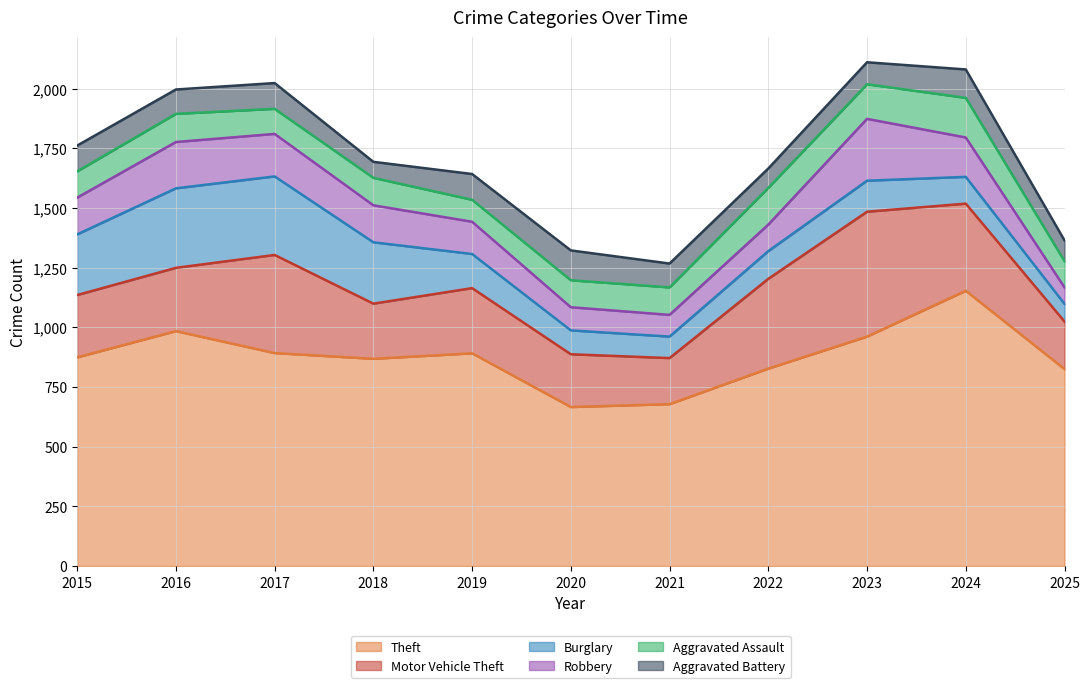

Reading left to right, what are all the values shown in this chart?

Theft: 2015=874	2016=984	2017=892	2018=868	2019=891	2020=666	2021=678	2022=827	2023=961	2024=1153	2025=825
Motor Vehicle Theft: 2015=261	2016=265	2017=411	2018=231	2019=273	2020=221	2021=193	2022=376	2023=523	2024=365	2025=199
Burglary: 2015=254	2016=333	2017=329	2018=257	2019=143	2020=100	2021=90	2022=116	2023=130	2024=112	2025=74
Robbery: 2015=154	2016=194	2017=178	2018=155	2019=135	2020=97	2021=91	2022=111	2023=259	2024=165	2025=69
Aggravated Assault: 2015=110	2016=118	2017=105	2018=115	2019=92	2020=113	2021=115	2022=154	2023=145	2024=166	2025=110
Aggravated Battery: 2015=108	2016=102	2017=108	2018=67	2019=108	2020=125	2021=100	2022=81	2023=92	2024=119	2025=87